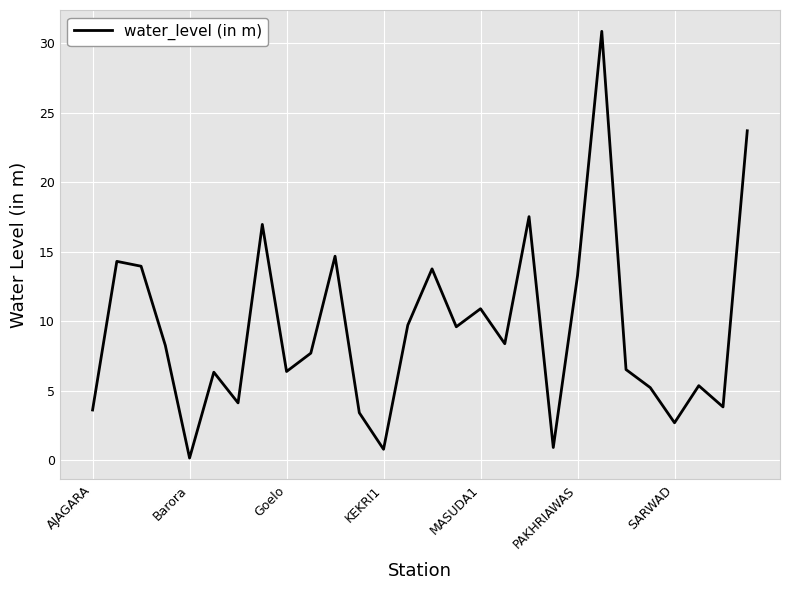

What is the difference between the maximum and minimum values?

30.7